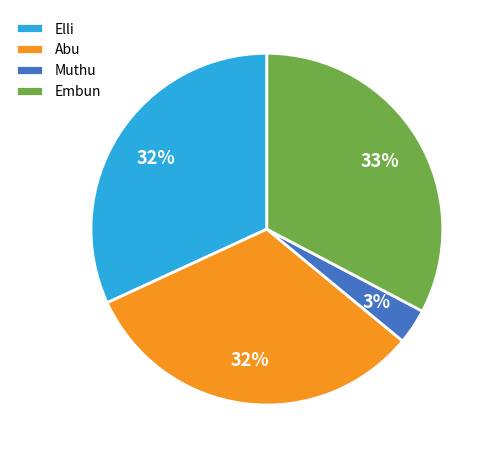

How many segments does this pie chart have?

4